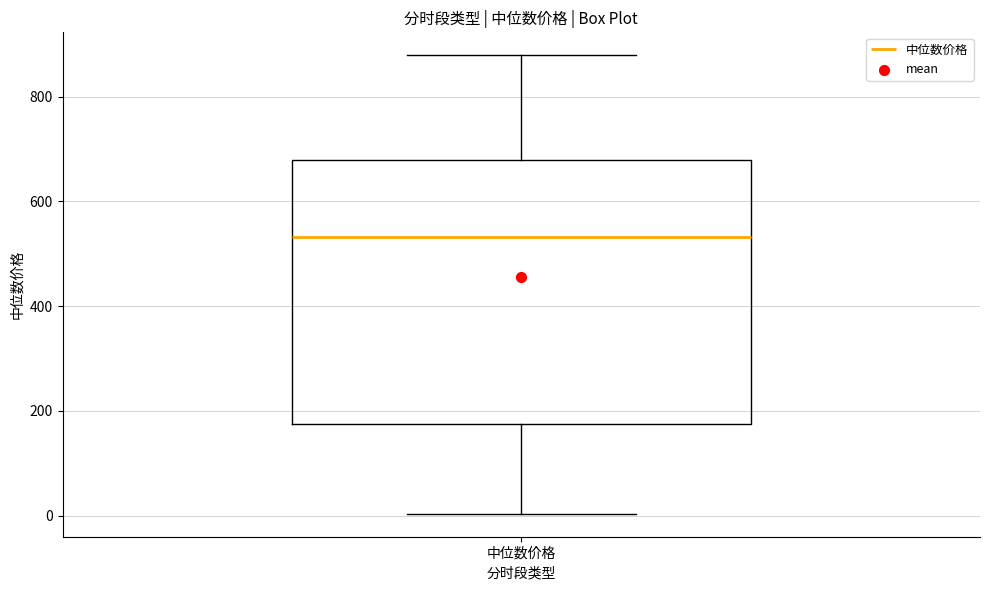

Where does the upper whisker of the box for 中位数价格 end on the y-axis? The values are not printed on the chart, so give them approximately, as read against the axis.

880